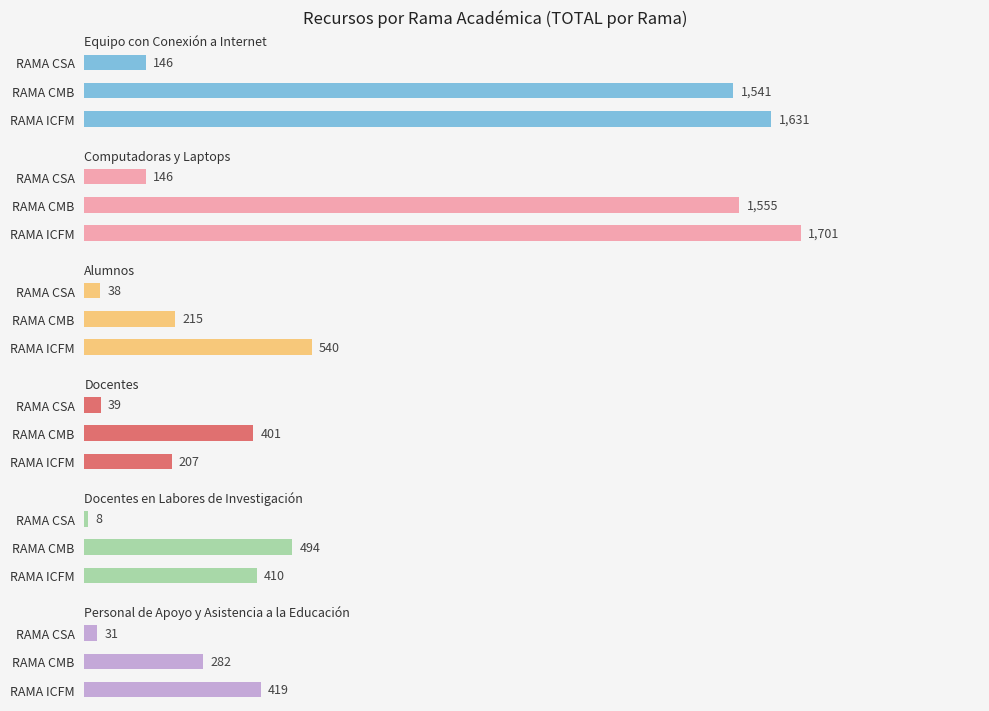

What is the approximate value of Docentes at 1, to the nearest 10?

400